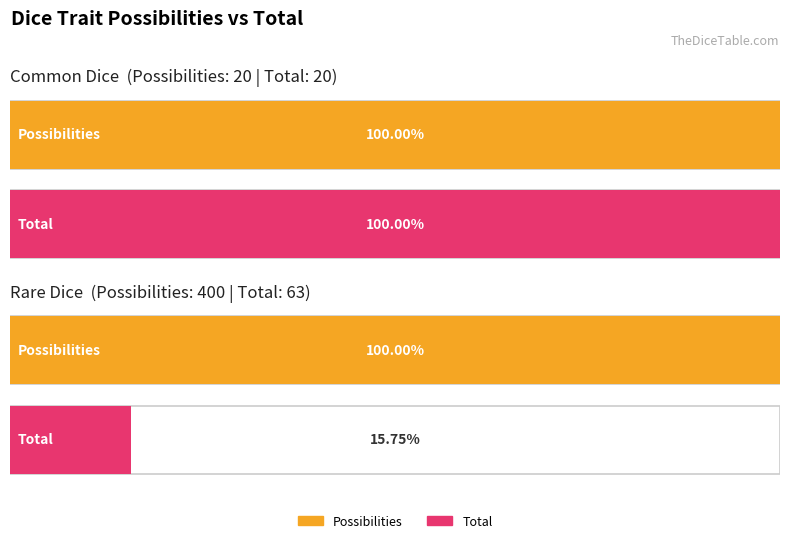

Which category has the highest value in the Rare Dice series?

Possibilities